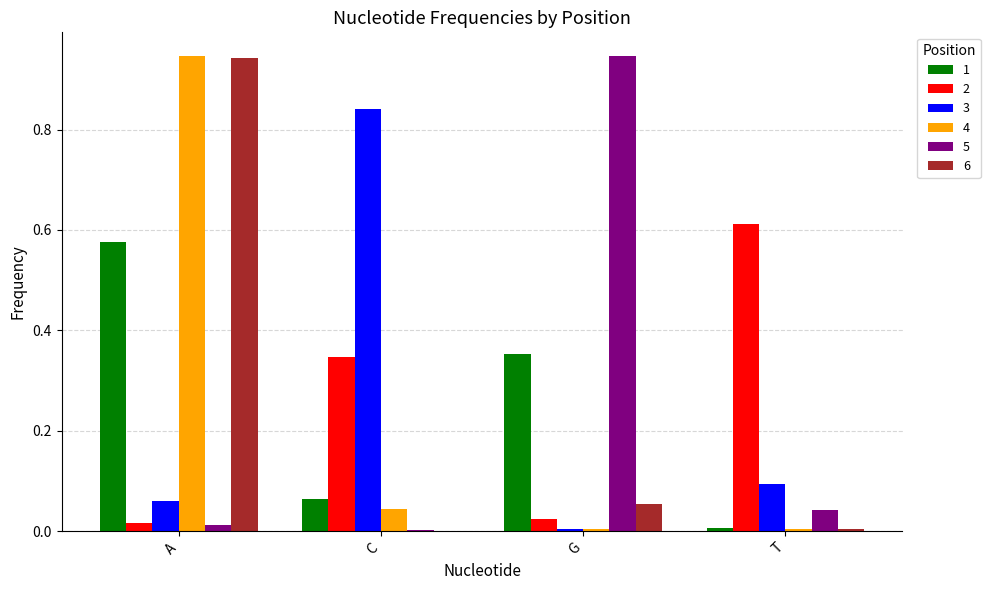

What is the sum of all 2 values?

1.0